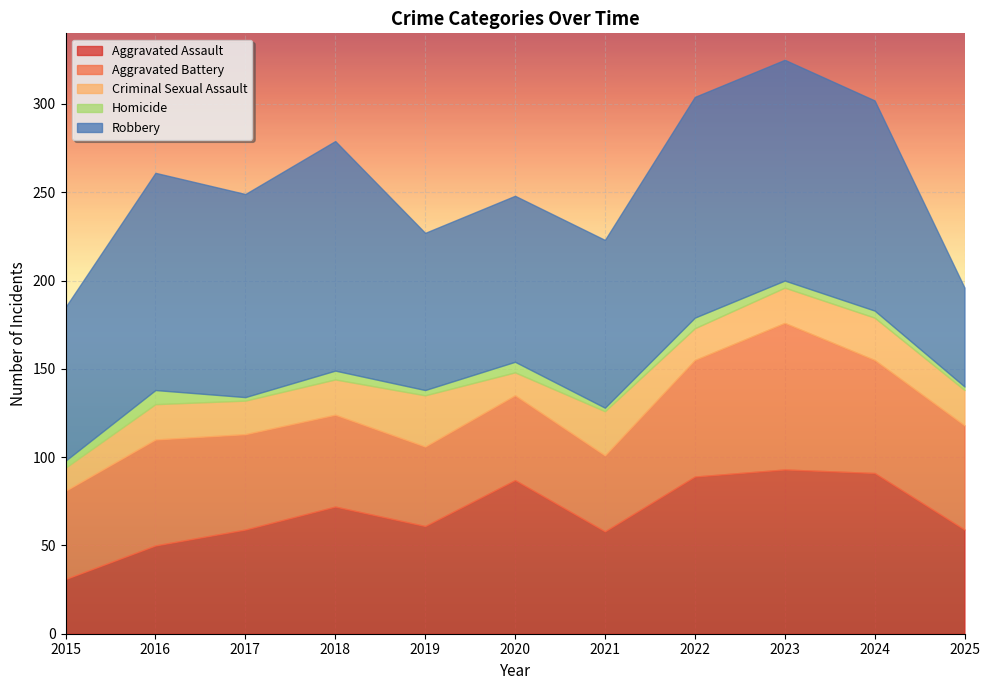

True or false: Criminal Sexual Assault and Aggravated Assault cross at least once.

False